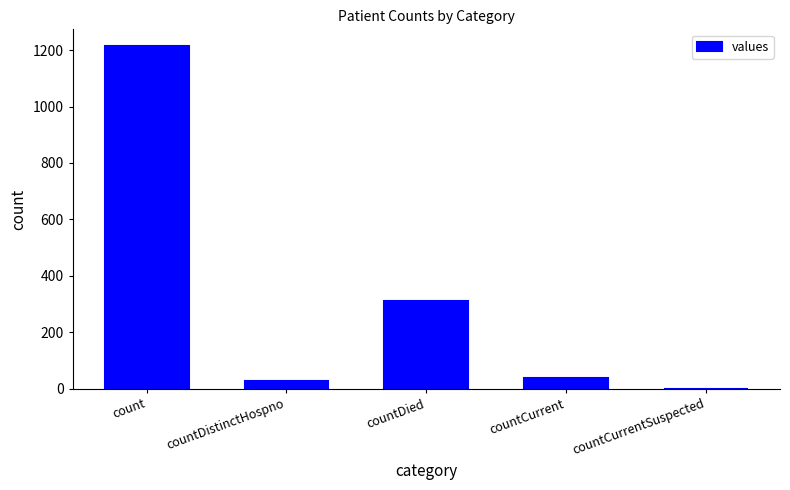

Count the number of data series in this chart.

1